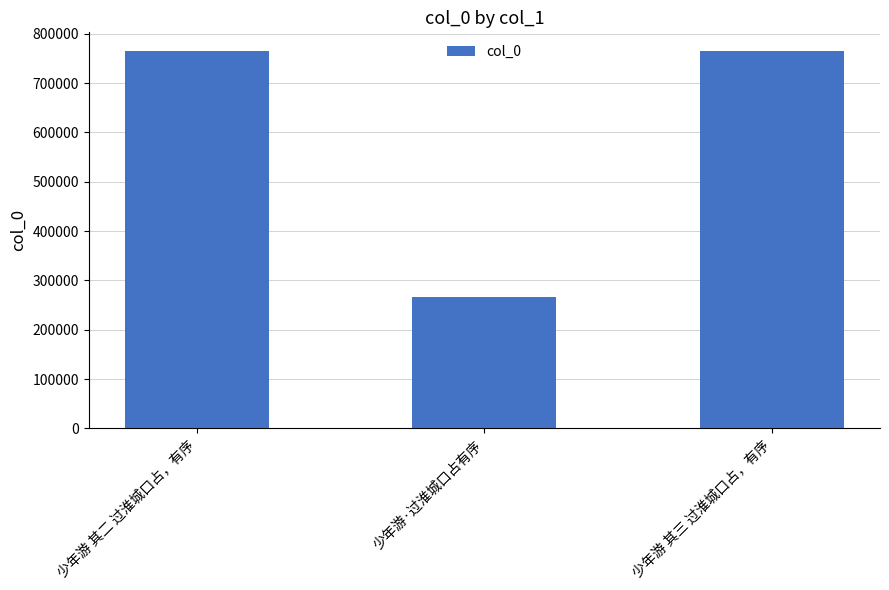

What is the sum of the values at 少年游 其二 过淮城口占，有序 and 少年游·过淮城口占有序?

1031090